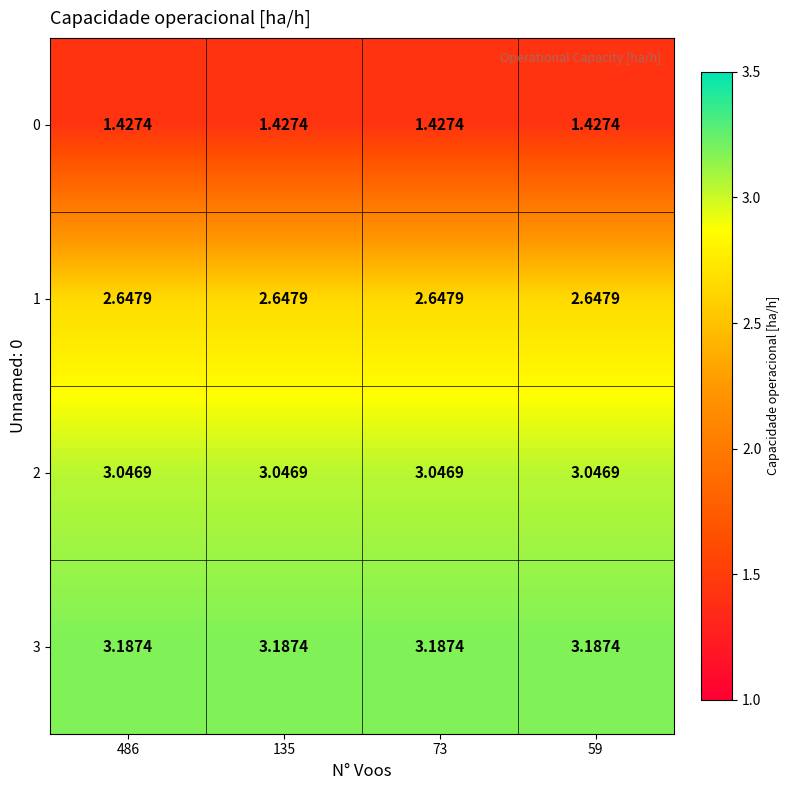

Rank the series by their maximum value, from lowest to highest.

0, 1, 2, 3